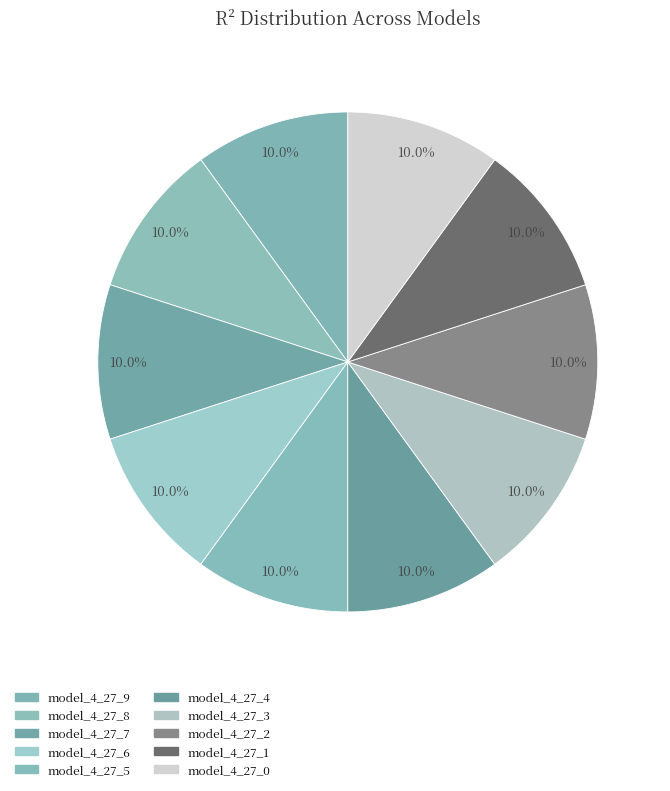

Count the number of slices in the pie.

10